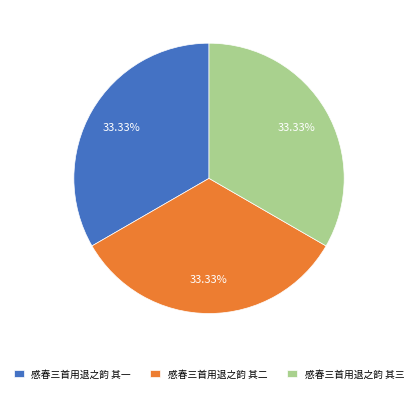

Is it true that 感春三首用退之韵 其一 is 24% of the pie?

False